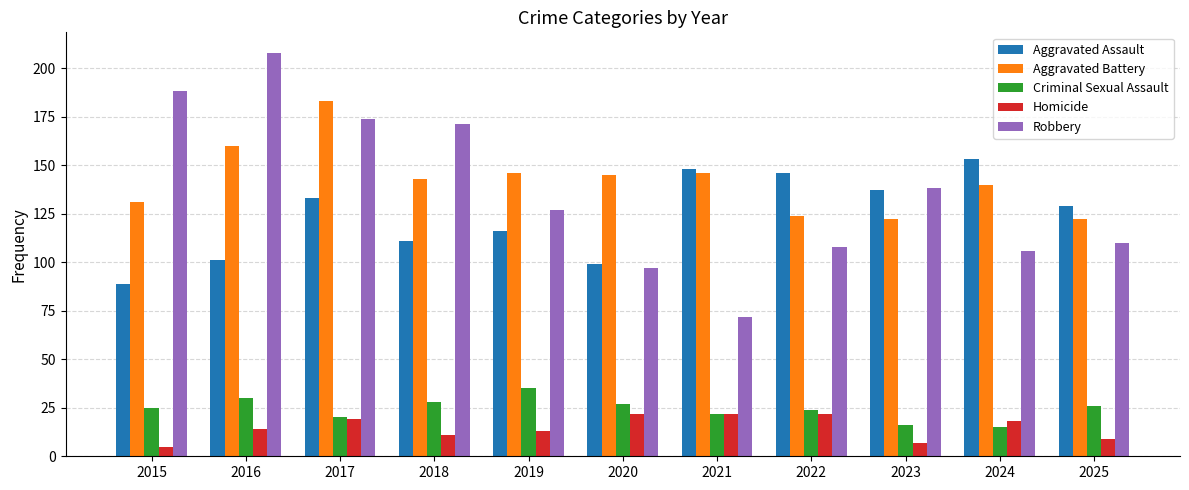

At how many categories does at least one series exceed 38?

11